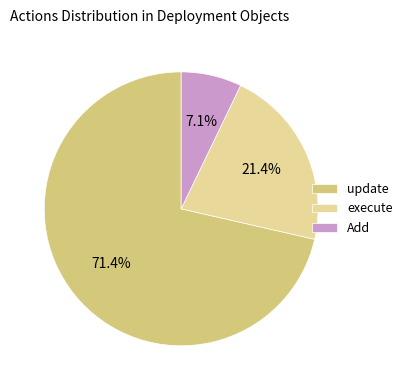

What percentage is the Add slice, to the nearest percent?

7%